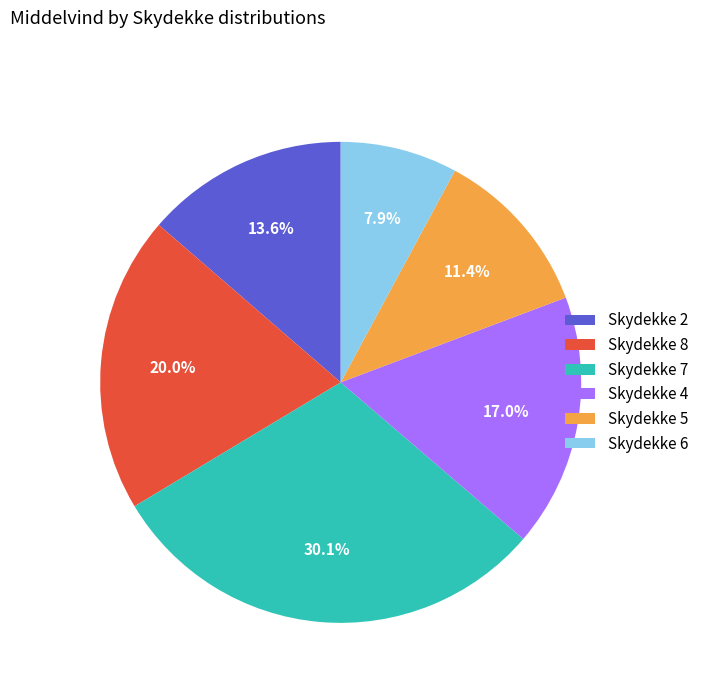

Is there any slice that represents more than half of the pie?

No